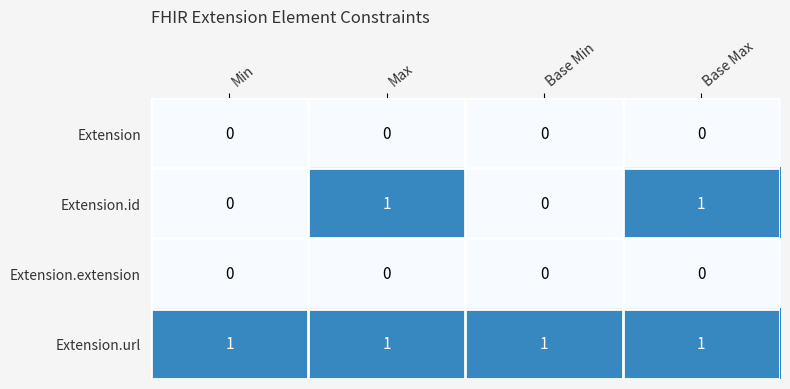

Which series changed the most between Max and Base Min?

Extension.id